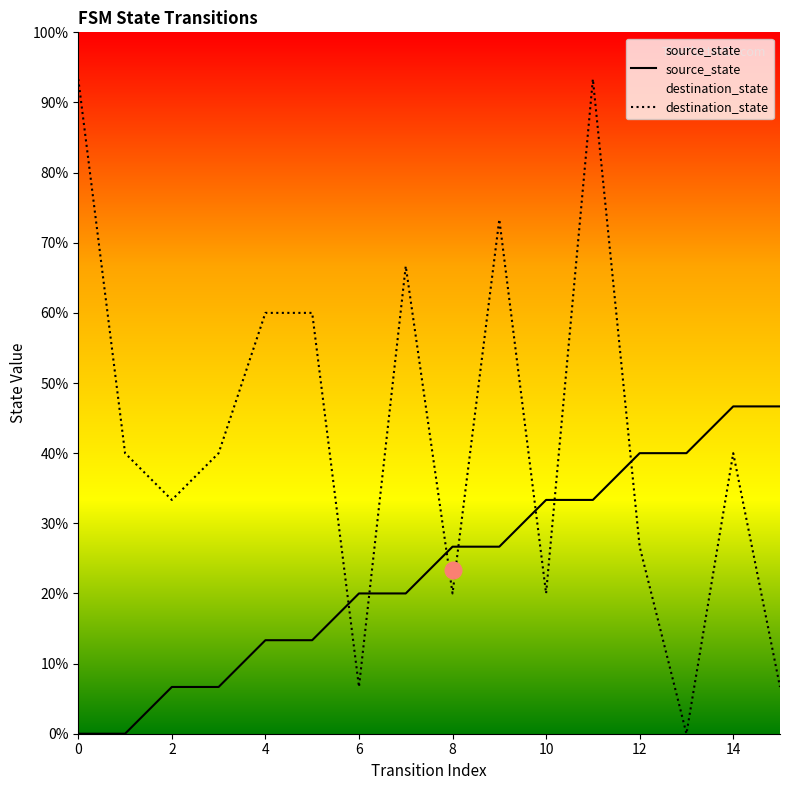

How many values in the destination_state series are below 6?

7